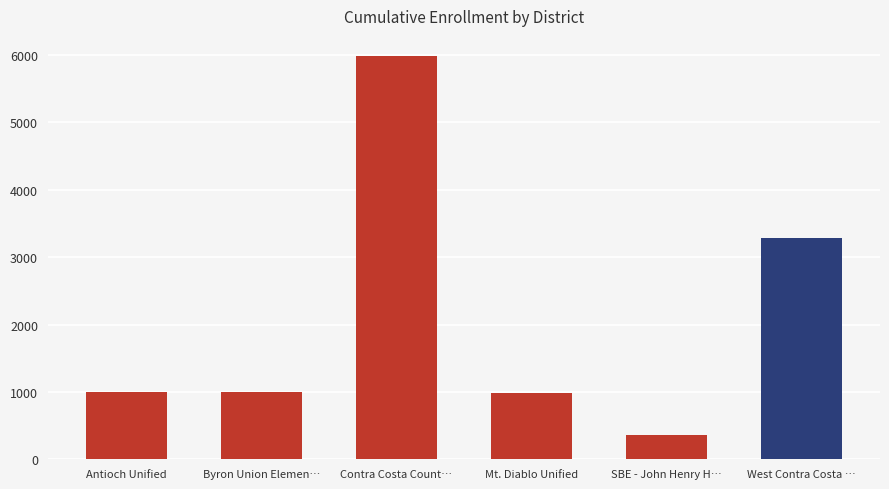

What is the change in value from Contra Costa Count… to SBE - John Henry H…?

-5629